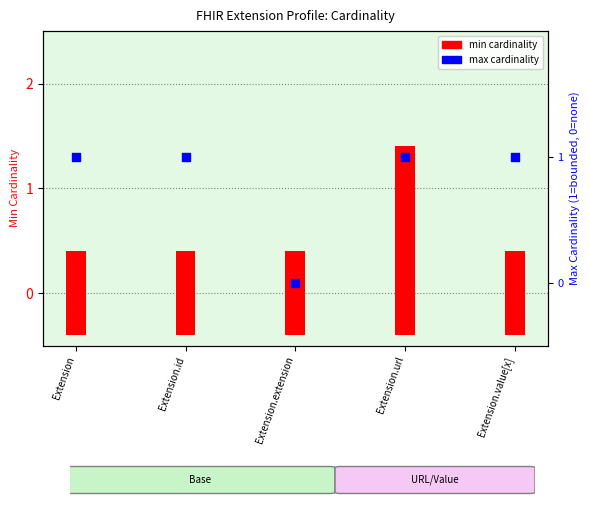

Which has a higher value, Extension or Extension.id?

Extension